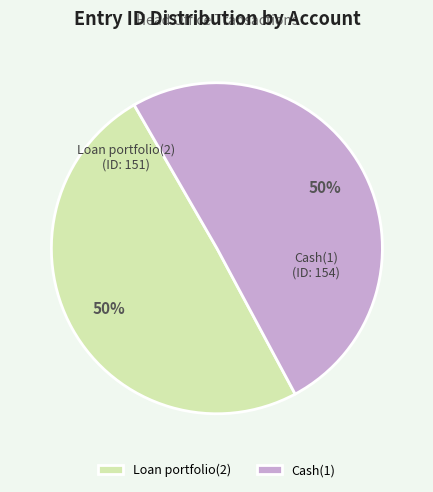

How many segments does this pie chart have?

2